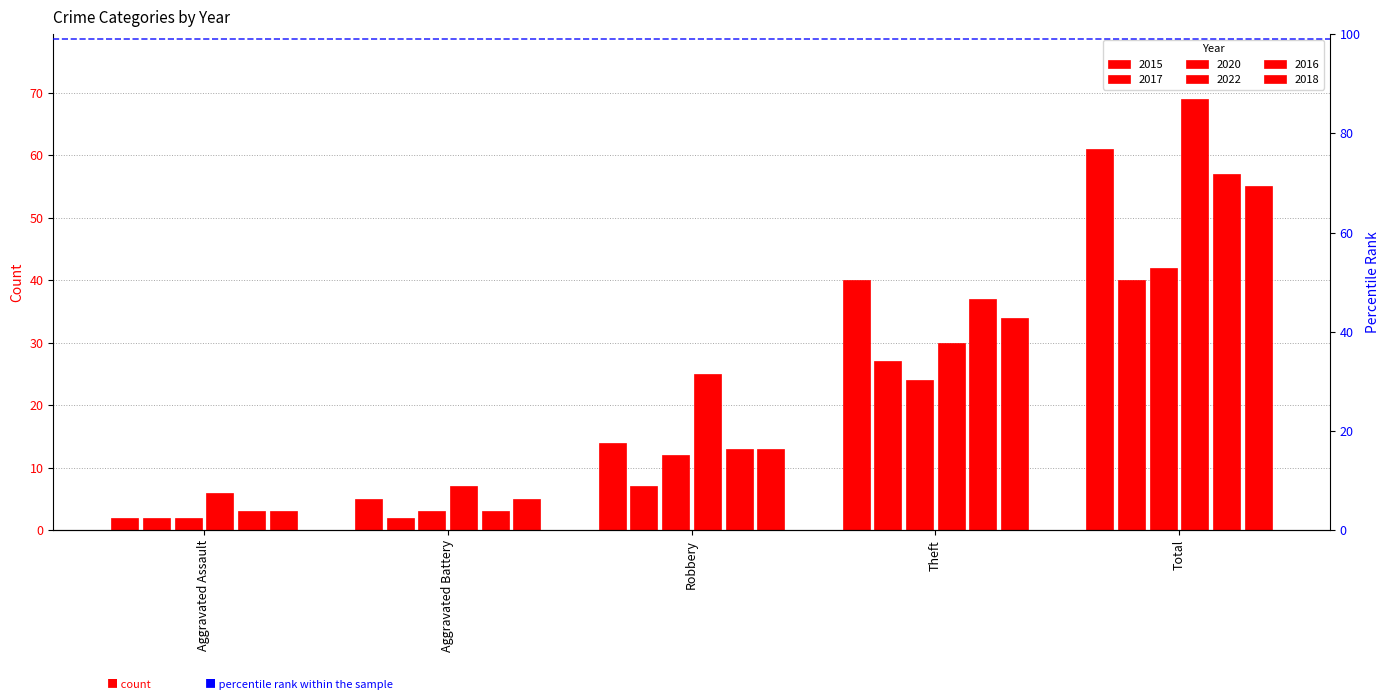

How many series are shown in this chart?

6